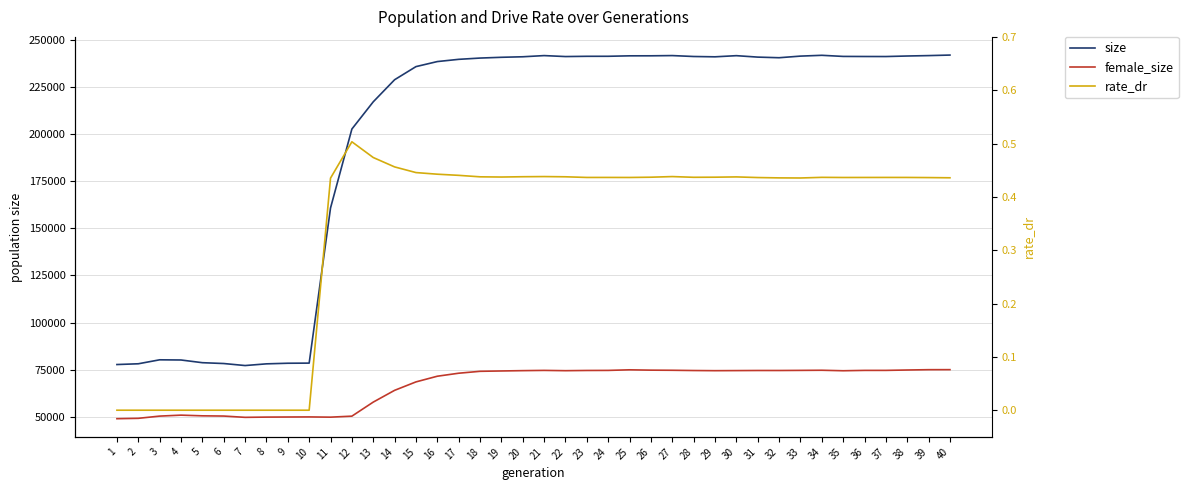

What is the total value across all series at 5?

129086.0